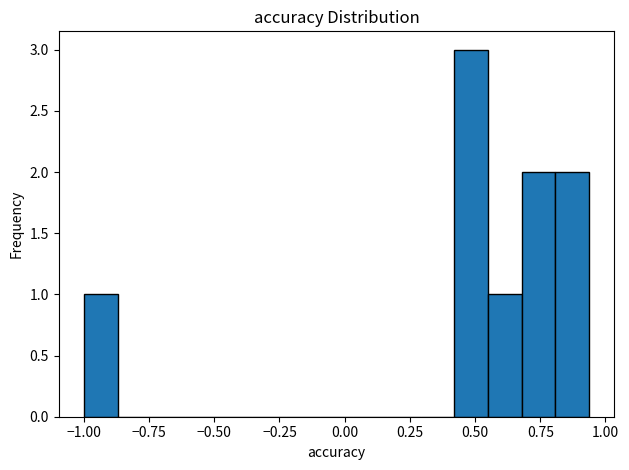

Read against the x-axis, roughly where is the centre of the tallest bar?

0.50